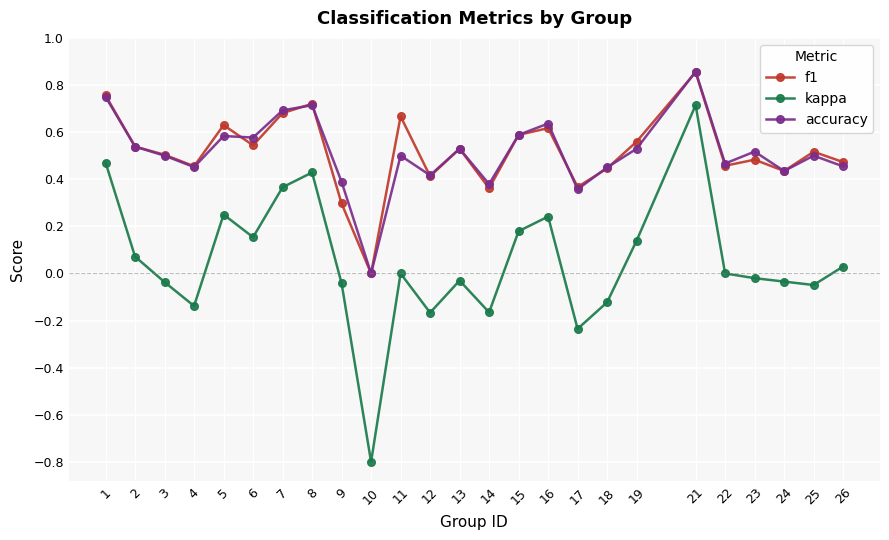

How many lines are shown in the chart?

3